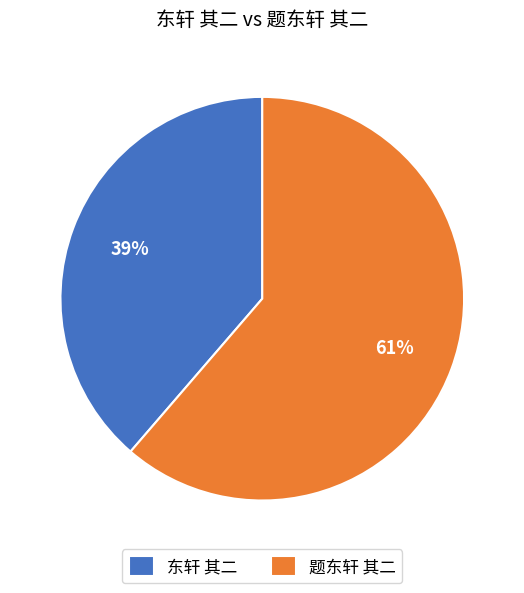

Is the sum of 题东轩 其二 and 东轩 其二 greater than half?

Yes